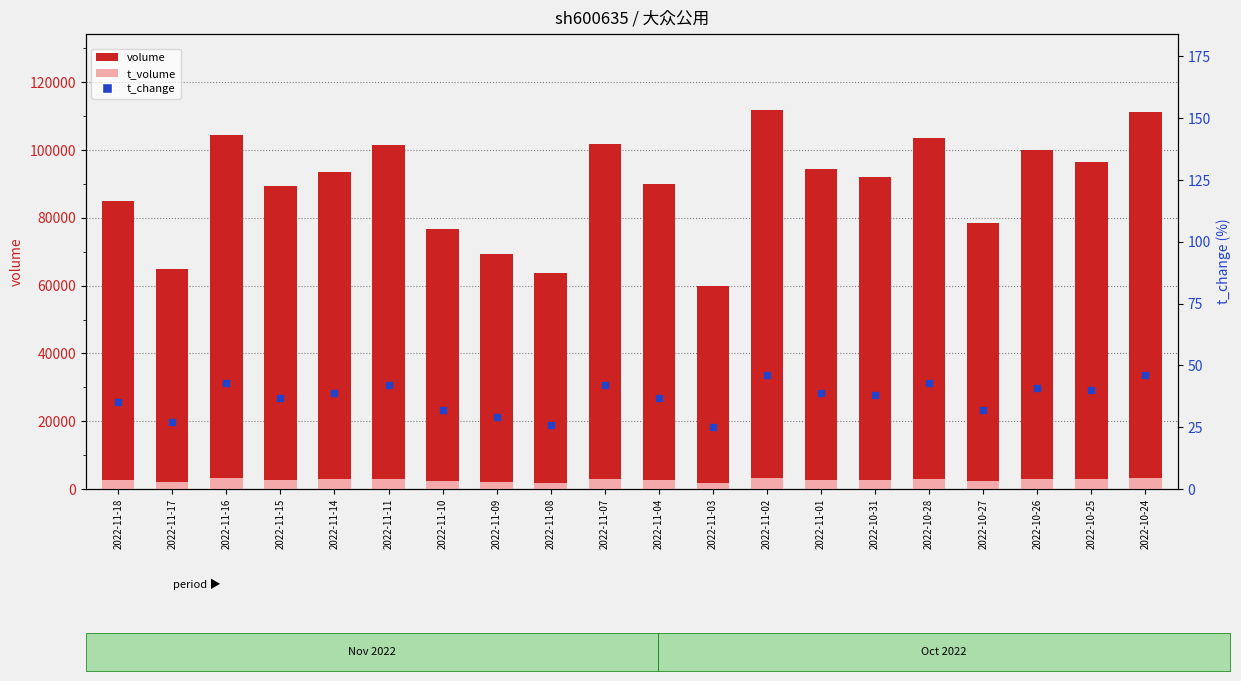

Which series contains the highest Y value?

volume